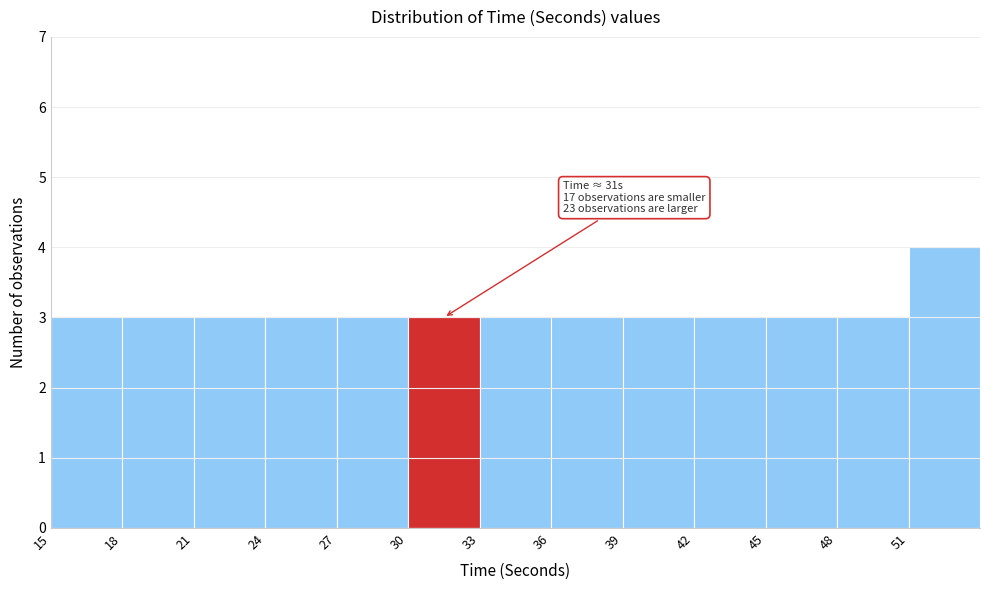

Which range on the x-axis has the tallest bar?

51 to 54